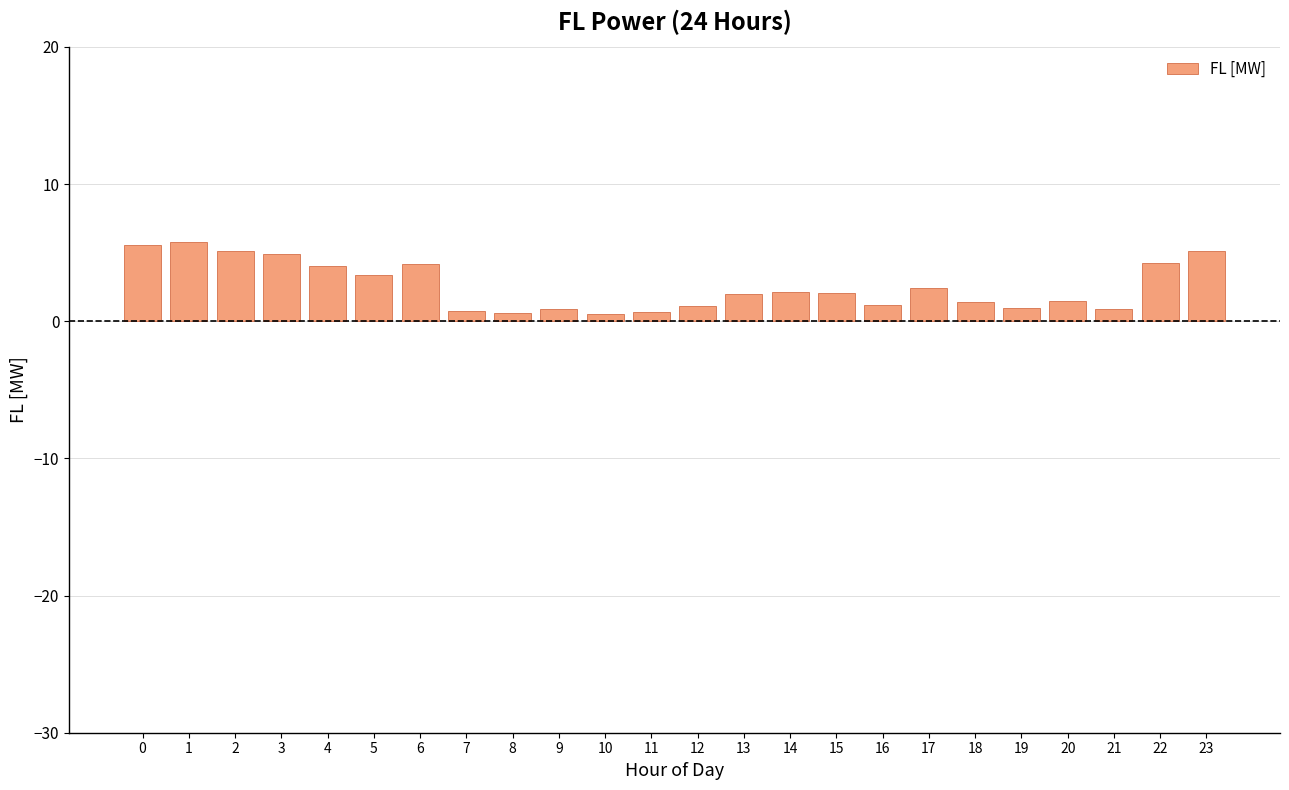

Does the chart contain any negative values?

No